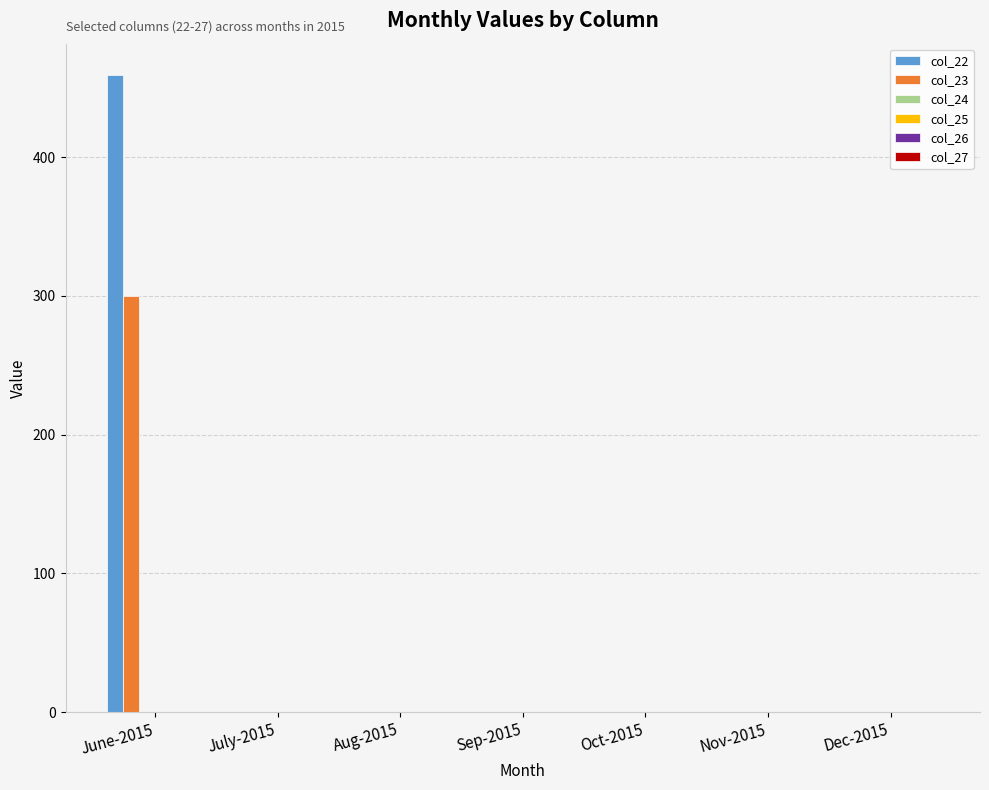

How many values in the col_22 series exceed 0?

1